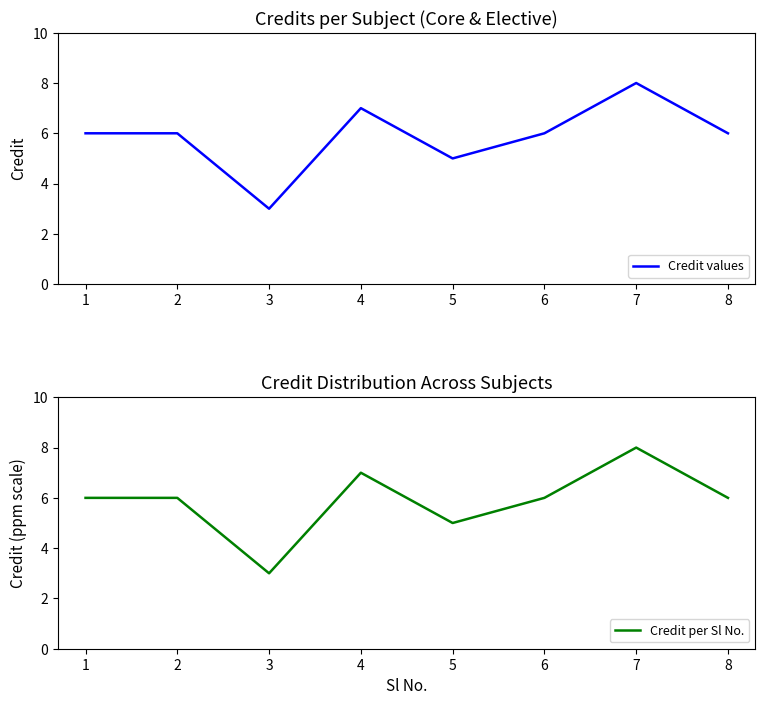

How many values in the Credit values series exceed 6?

2